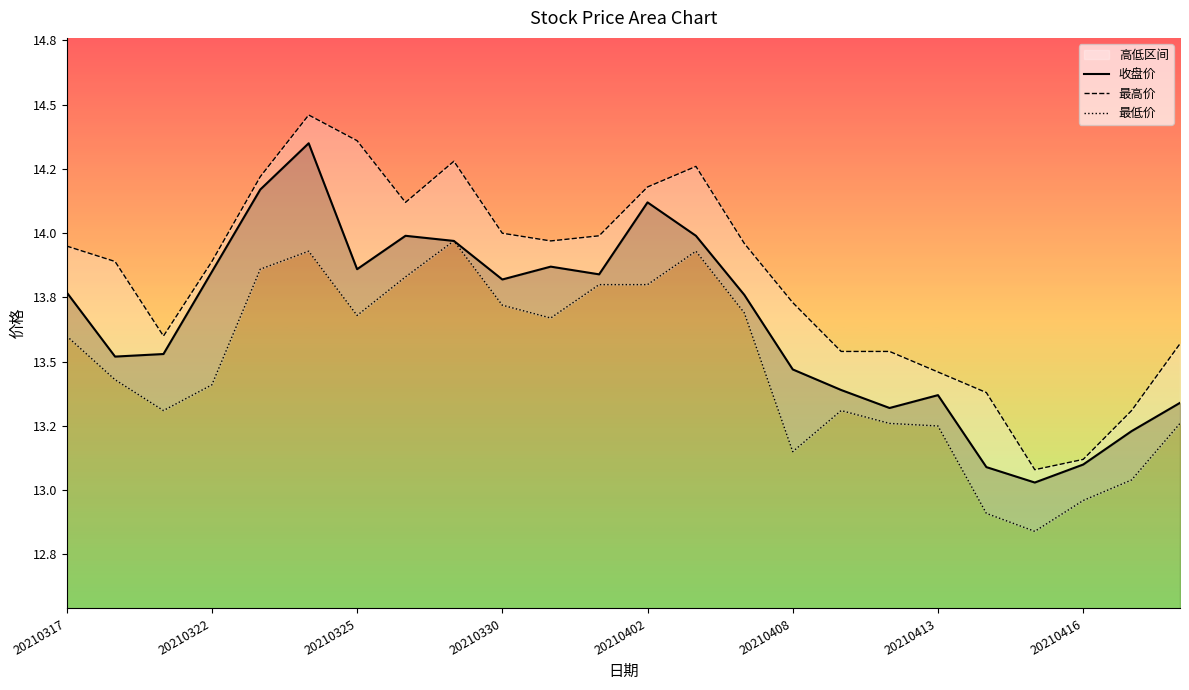

Which label corresponds to the smallest value in the chart?

20210415